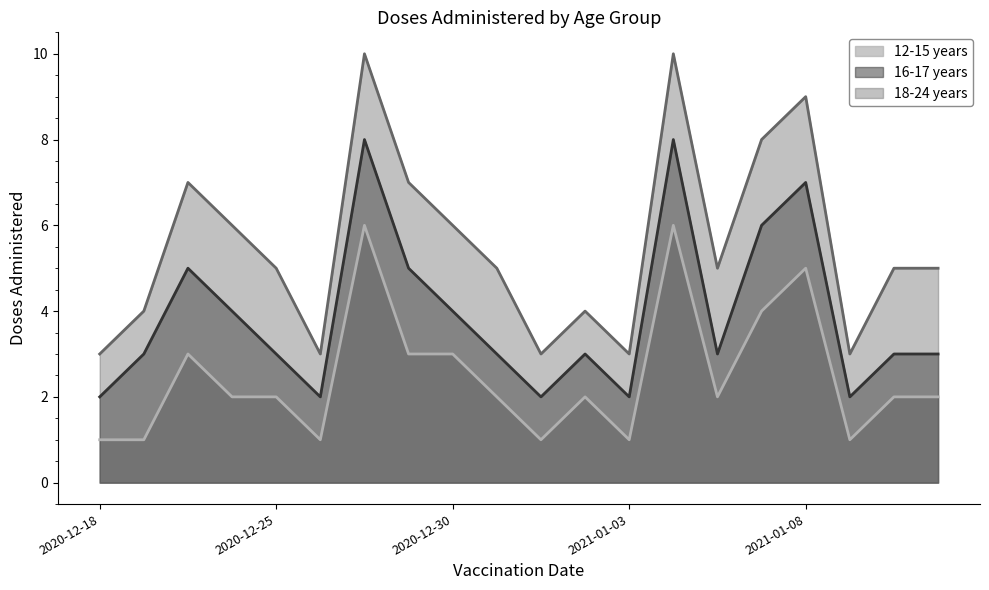

What value does the 16-17 years series have at 2020-12-19?

3